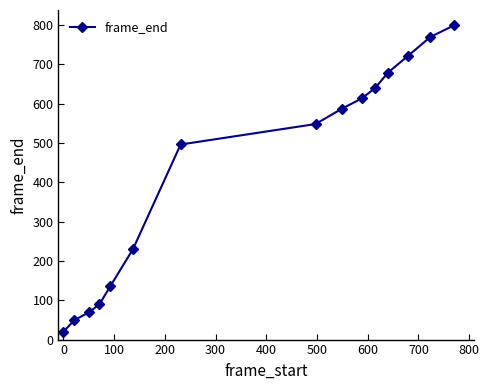

Reading left to right, extract all data points from this chart.

20	49	70	90	135	230	496	548	587	613	639	679	722	769	799